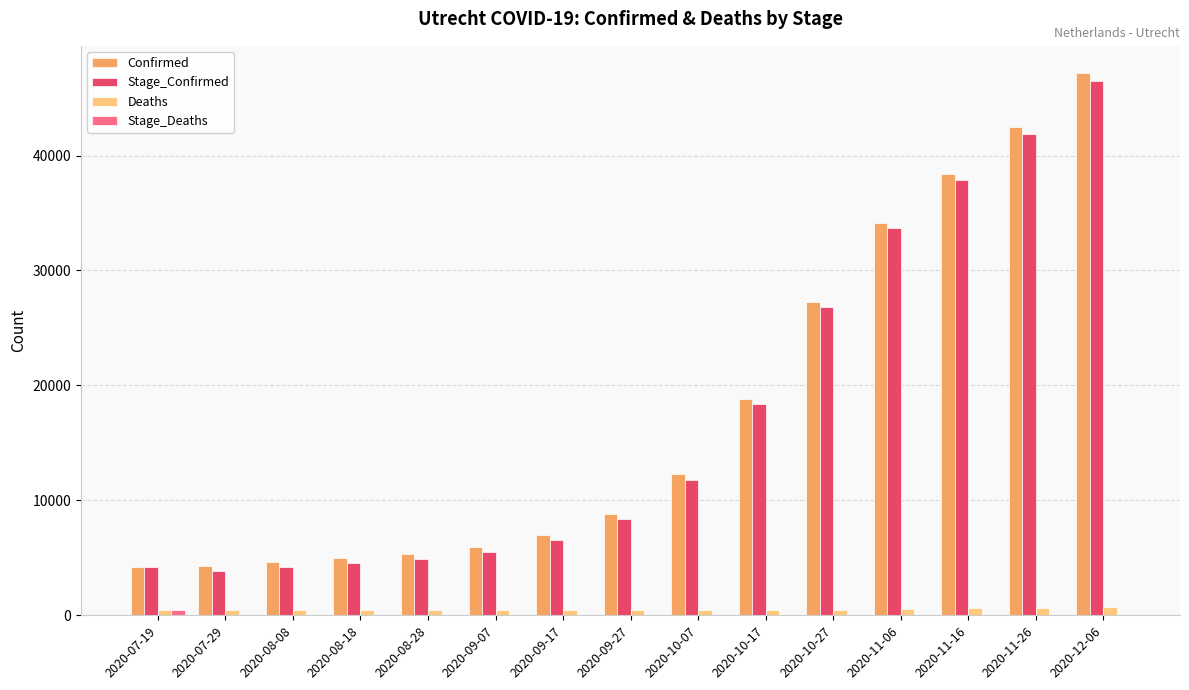

The value of Stage_Confirmed at 2020-11-06 is 33673. True or false?

True